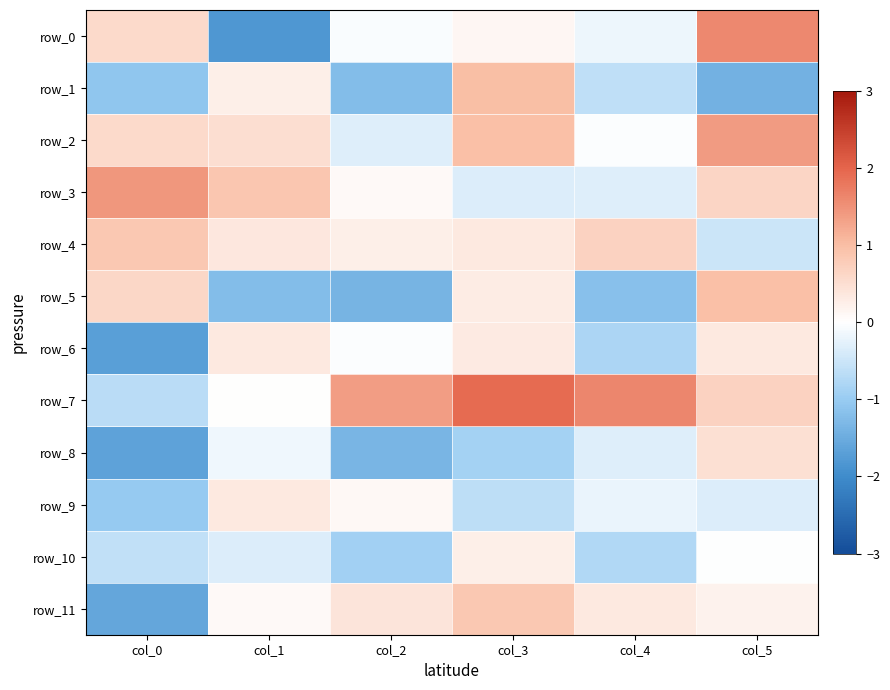

What is the sum of all row_7 values?

5.0